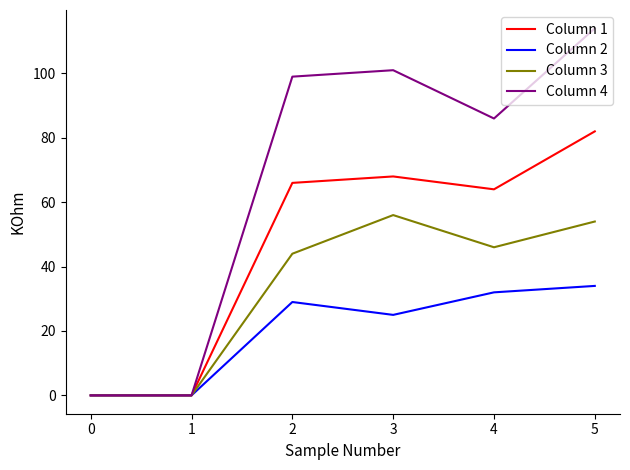

What is the average value of the Column 4 series?

67